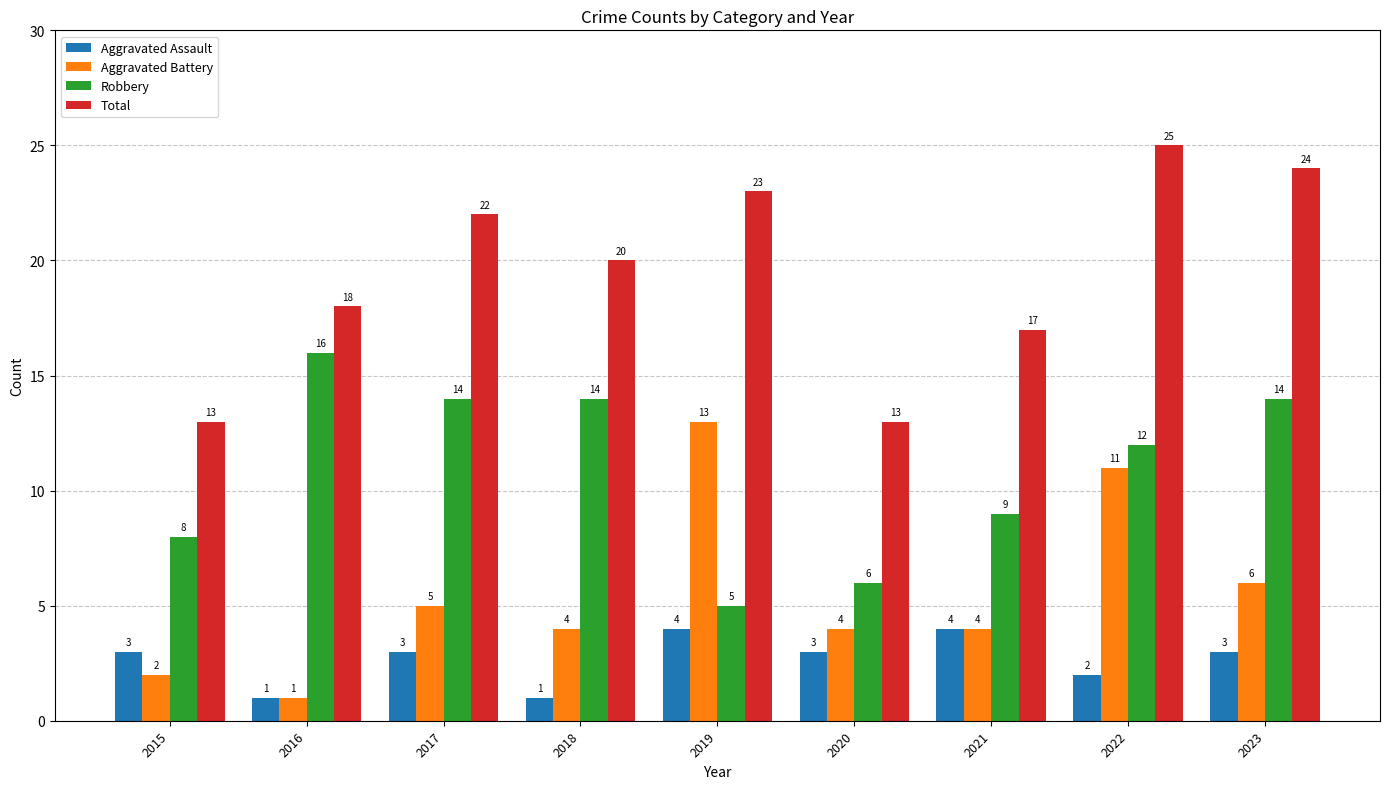

How many data points does each series have?

9